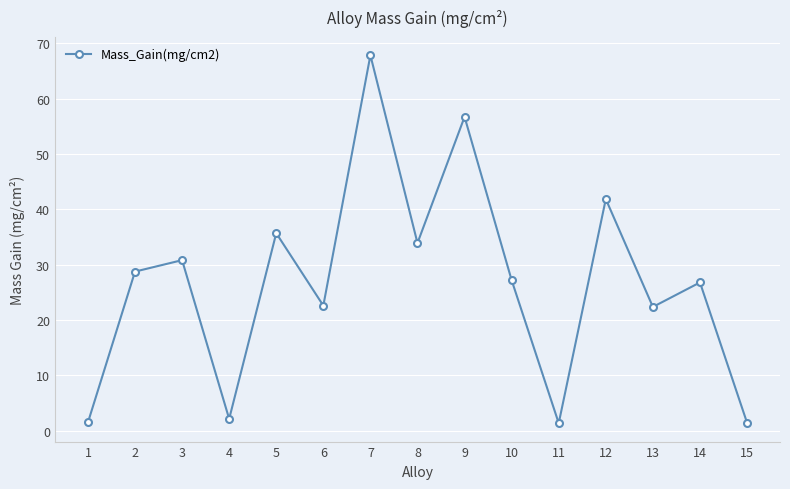

What is the difference between the second highest and minimum values?

55.4